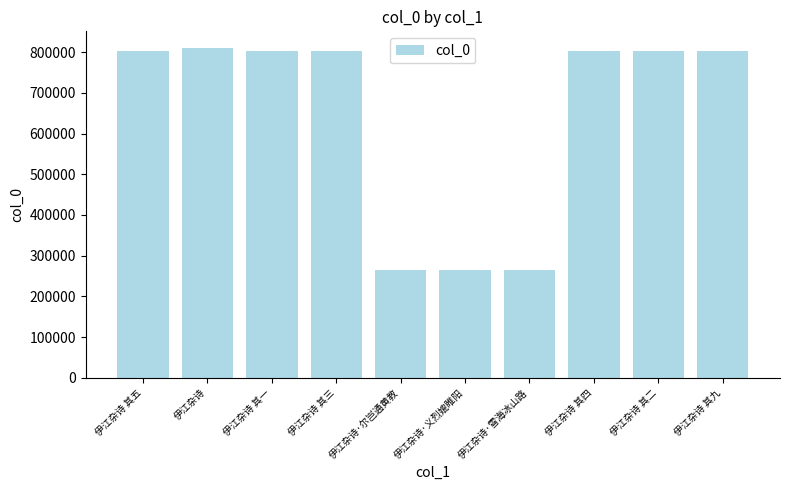

What is the sum of the values at 伊江杂诗·义烈媲睢阳 and 伊江杂诗?

1074927